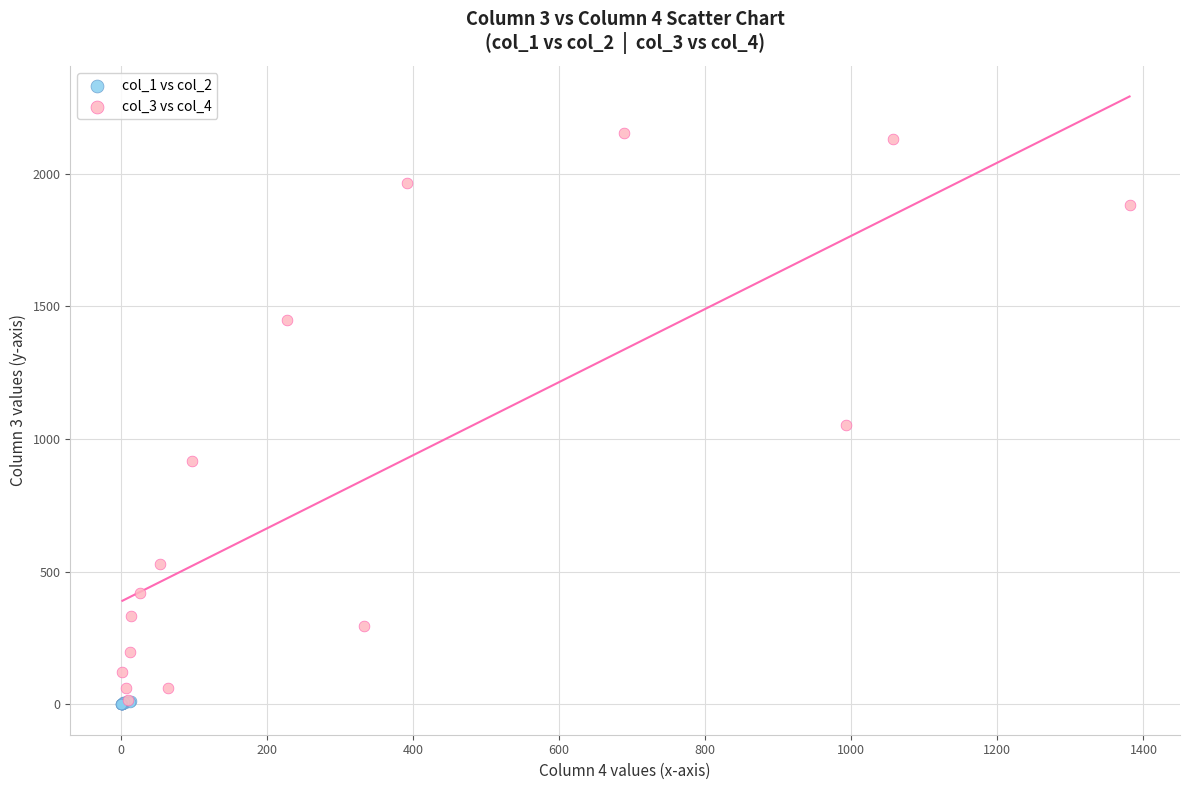

Which series has the widest spread of Y values?

col_3 vs col_4